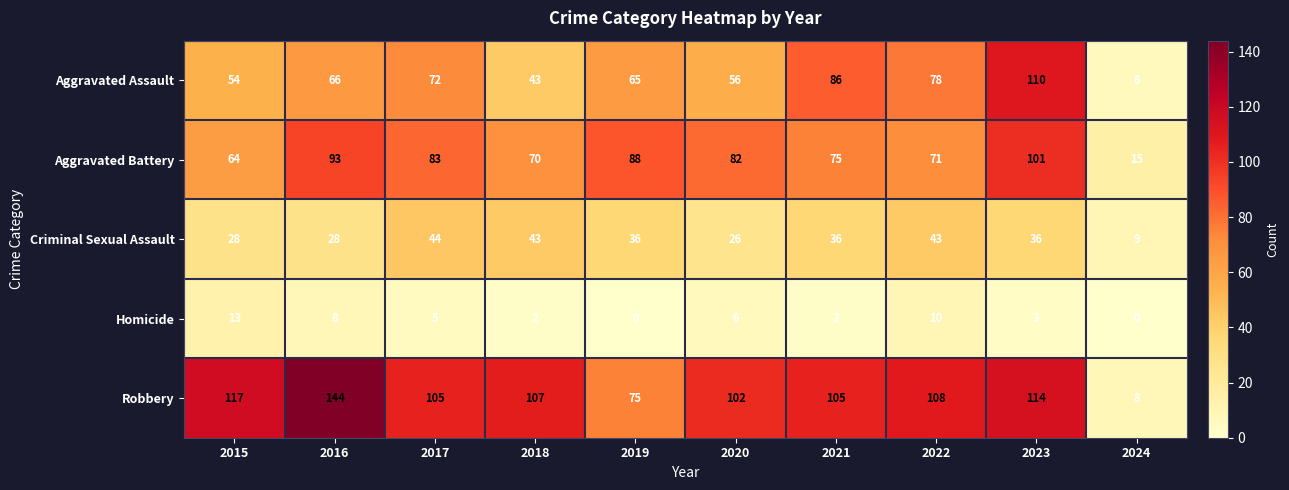

What is the average value of the Aggravated Assault series?

64